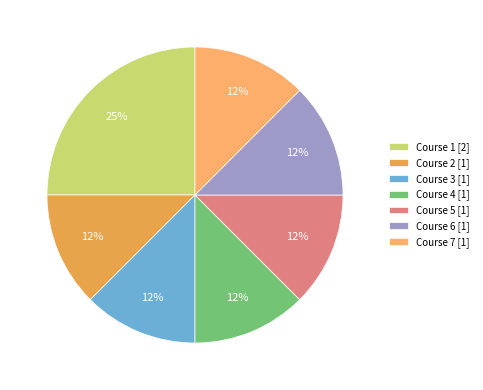

Does Course 1 account for over 50% of the chart?

No